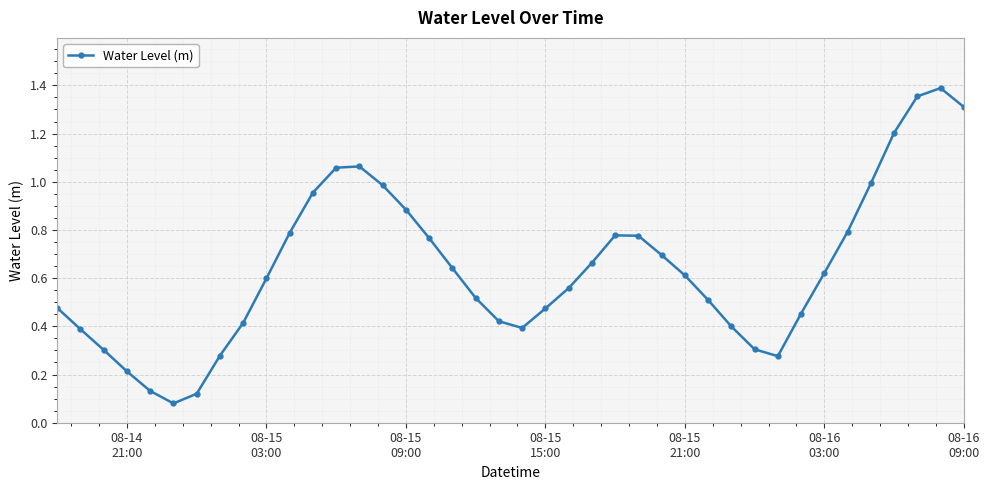

Count the number of categories in the chart.

40